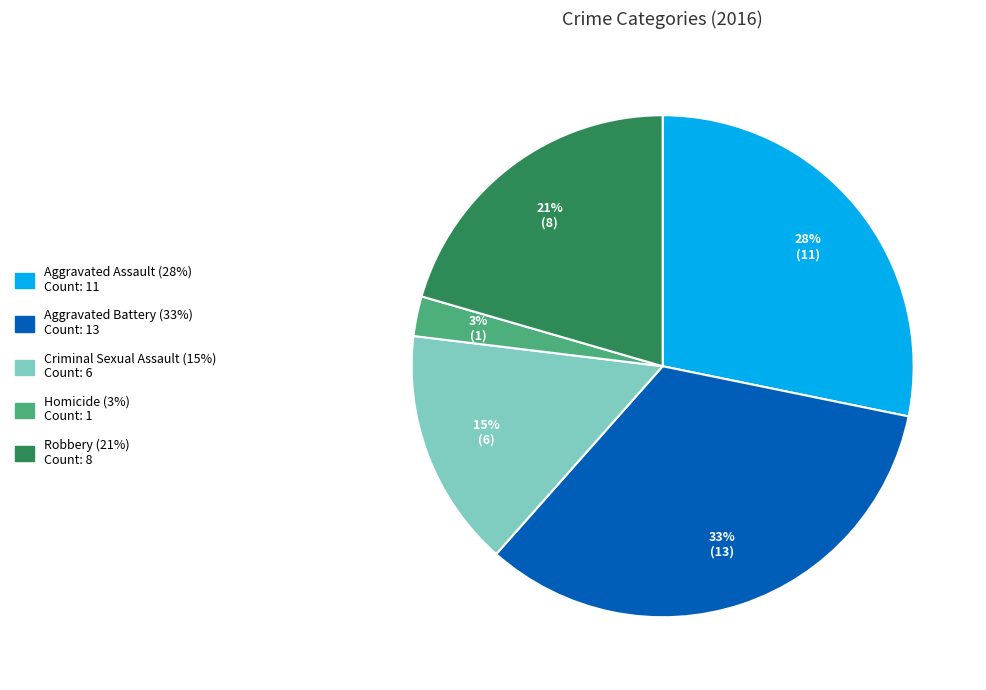

Count the number of slices in the pie.

5